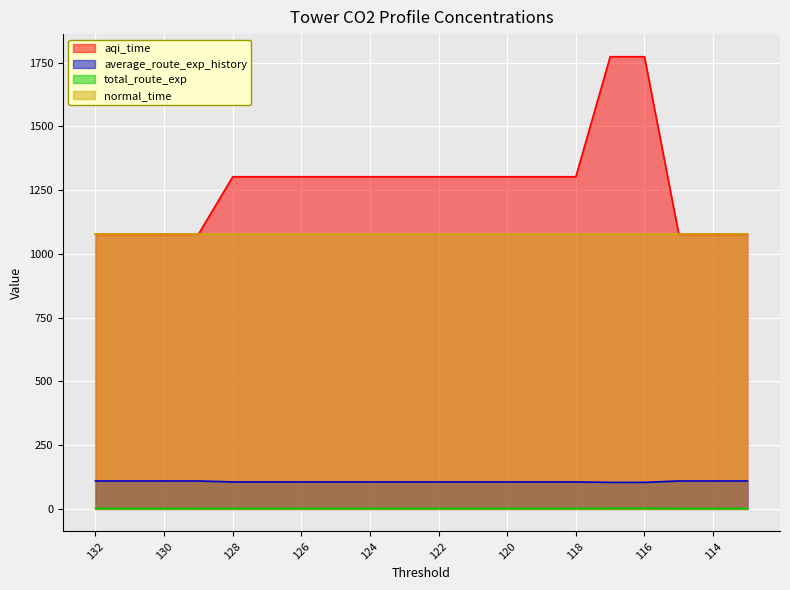

Which series has the largest total across all categories?

aqi_time